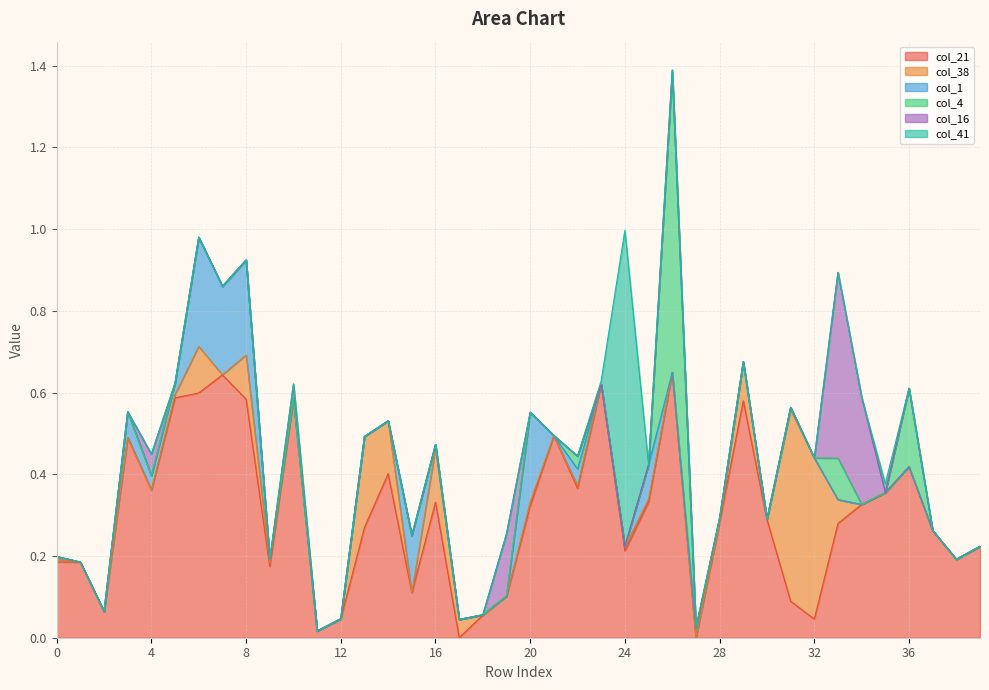

After their last crossing, which series has the higher values: col_1 or col_4?

col_4